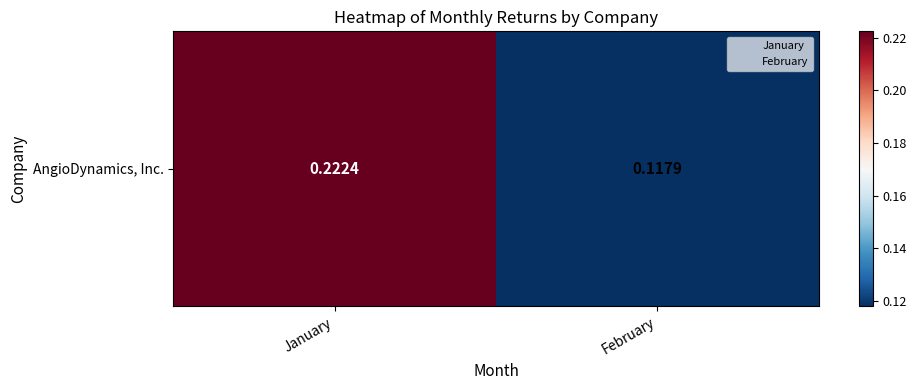

Reading left to right, what are all the values shown in this chart?

January=0.2	February=0.1